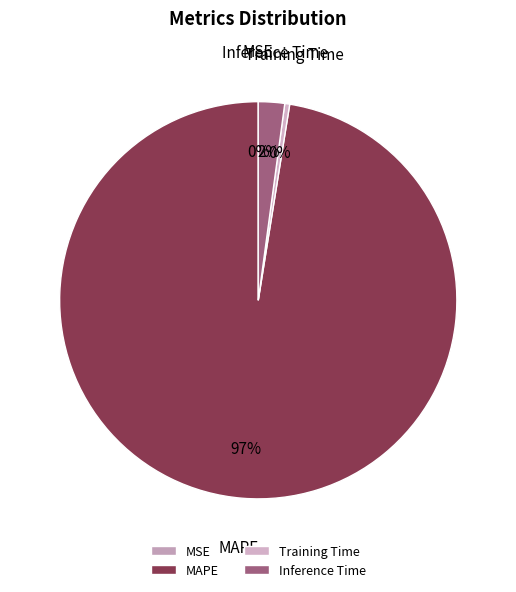

True or false: MAPE accounts for 86% of the total.

False